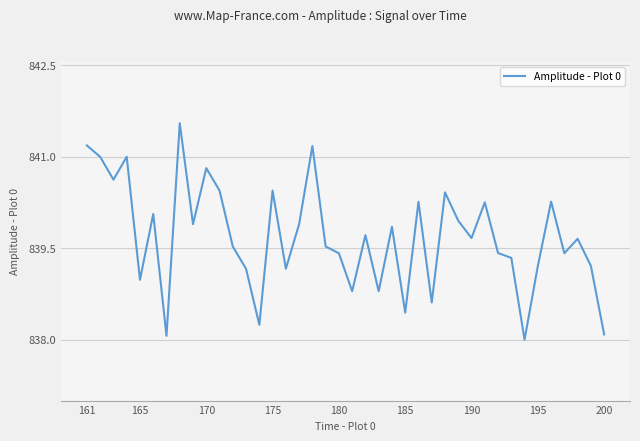

What is the maximum value shown in the chart?

841.6